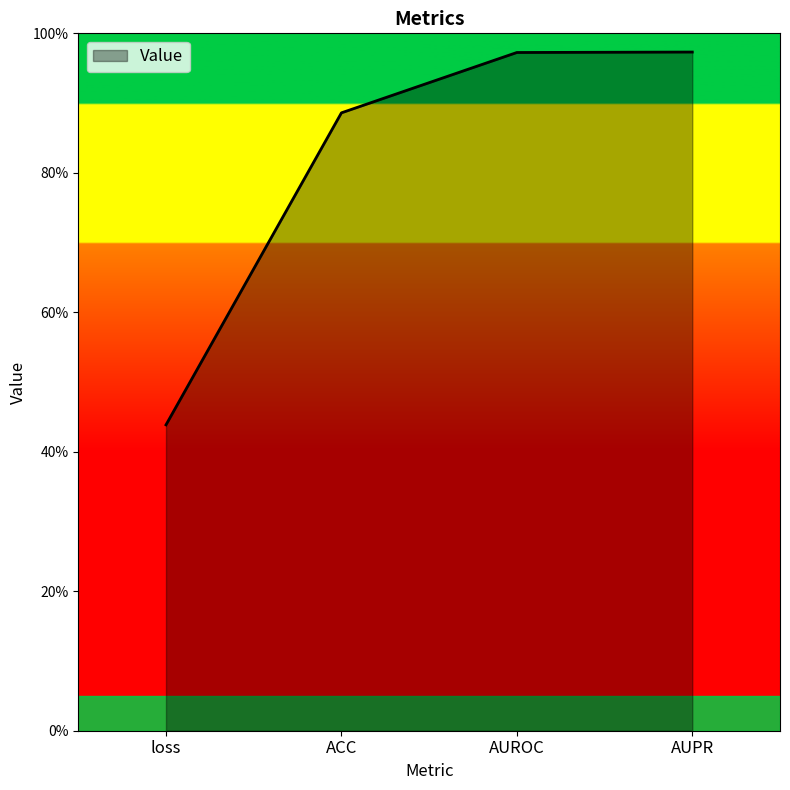

List the labels in order of value, largest first.

AUPR, AUROC, ACC, loss